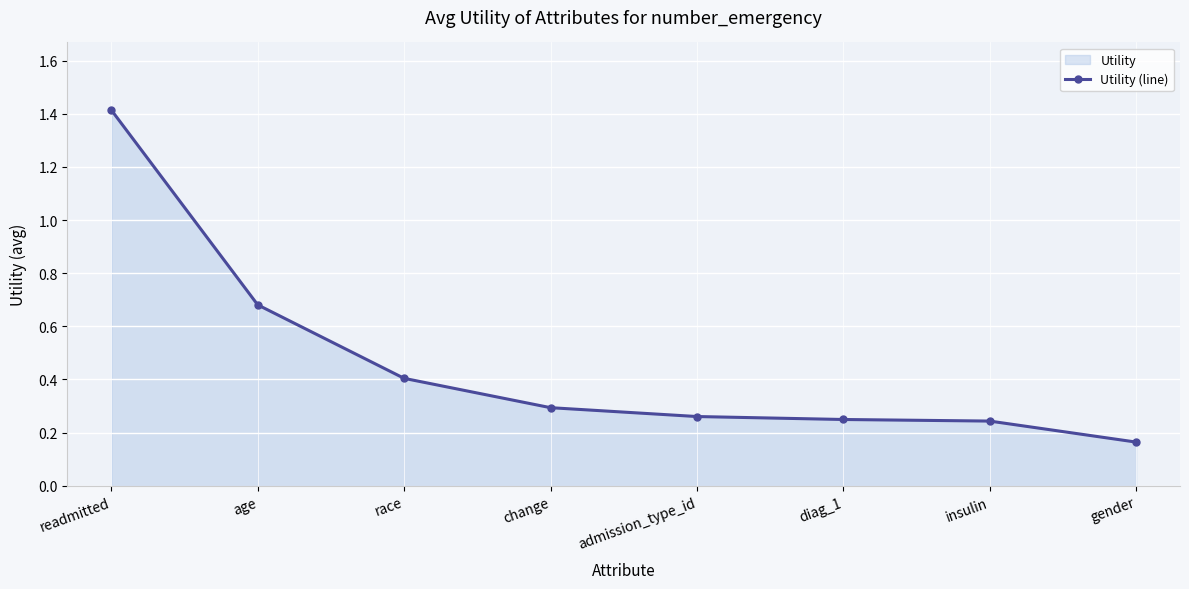

Is it true that the value at race is 0.4?

True